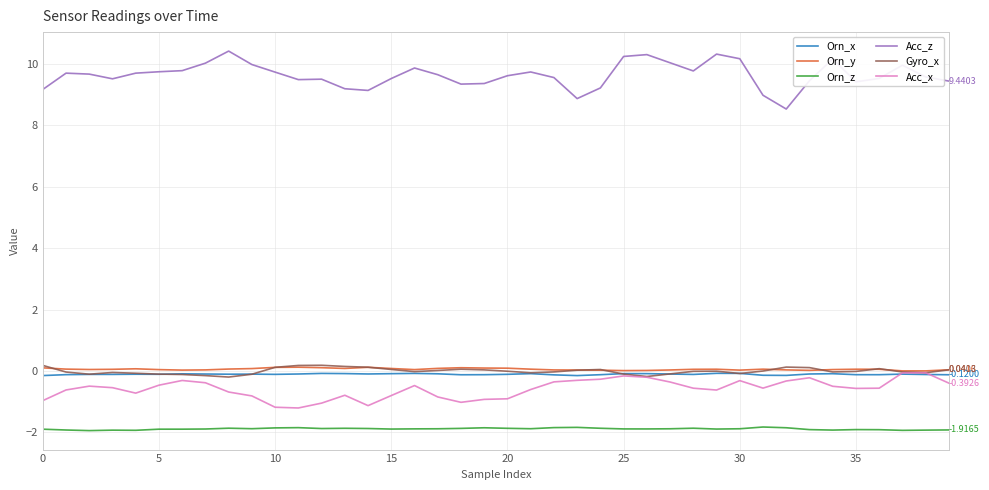

Which series has the widest spread of values?

Acc_z